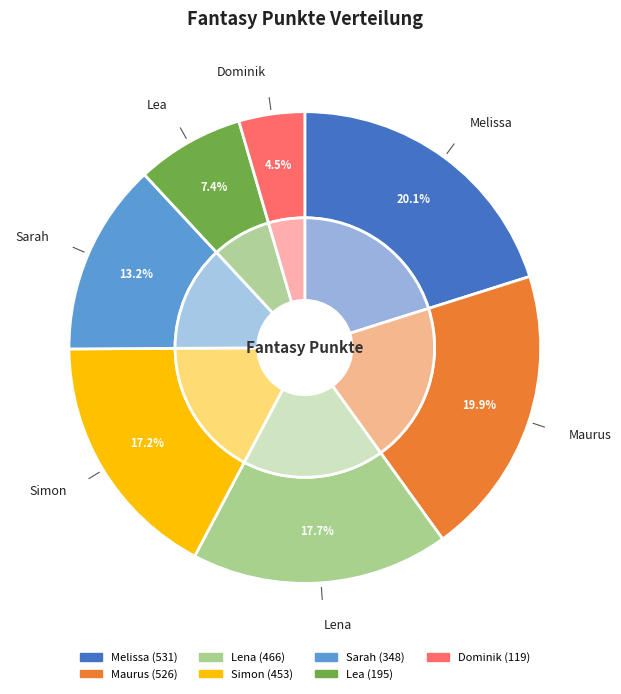

Does Maurus represent more than half of the total?

No